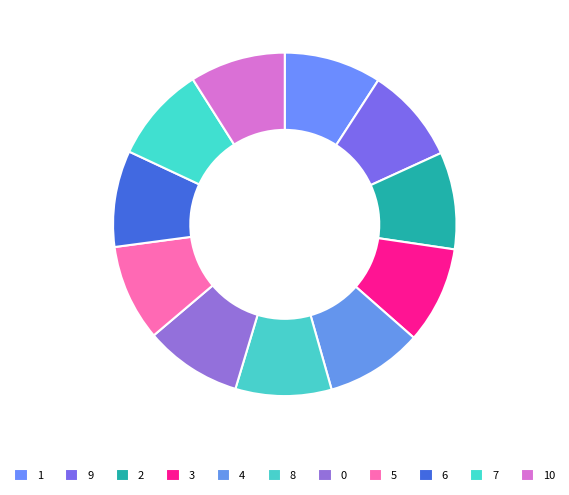

To the nearest percent, what percentage of the pie is 6?

9%